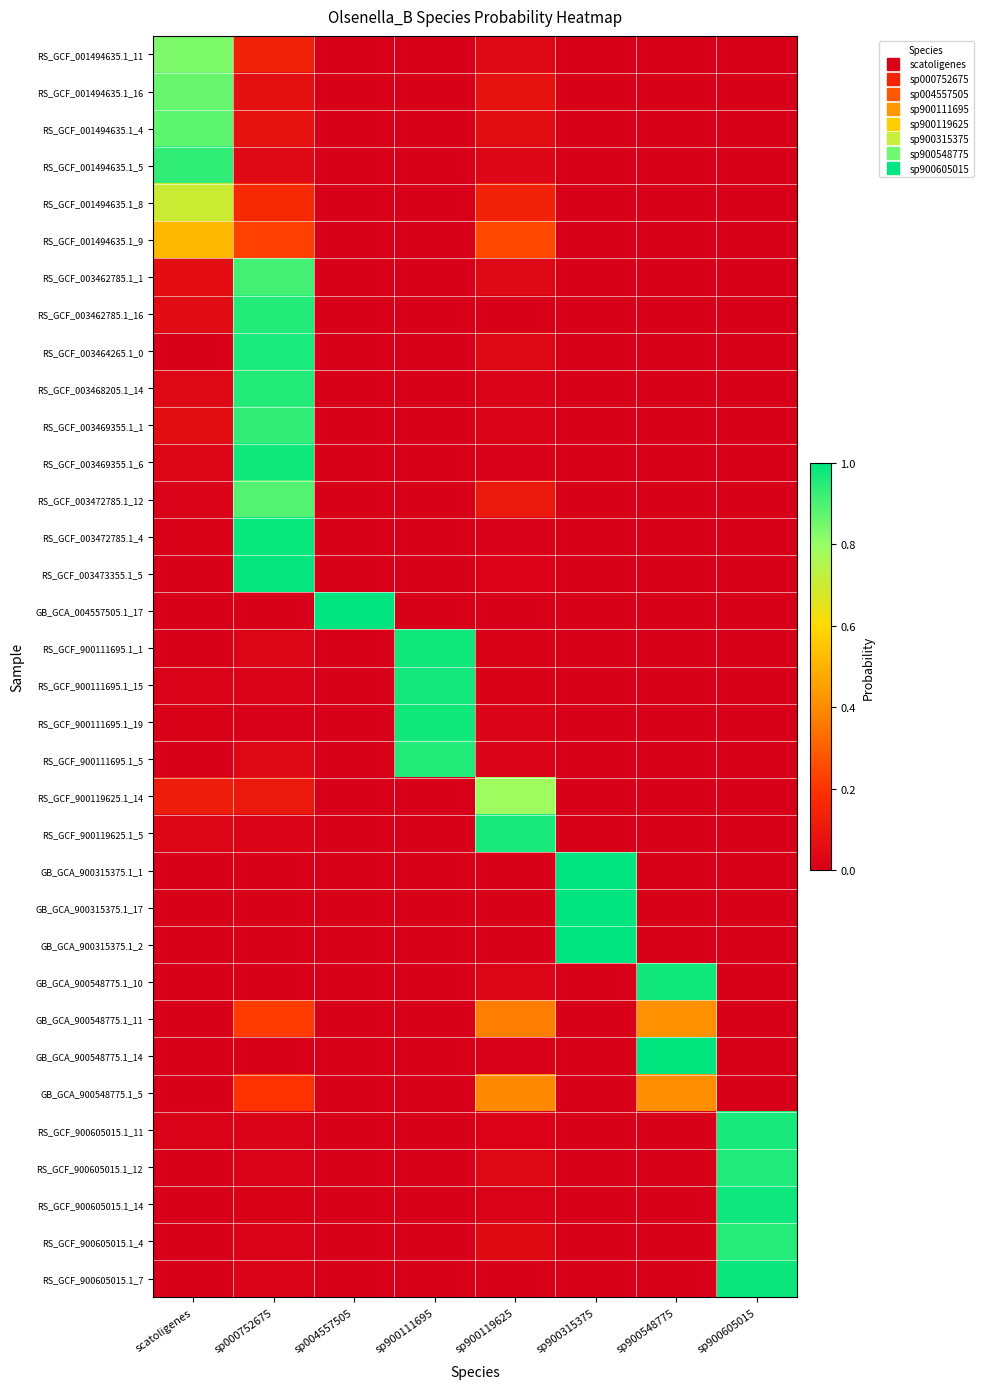

Reading left to right, list all the values displayed in this chart.

RS_GCF_001494635.1_11: scatoligenes=0.8	sp000752675=0.1	sp004557505=0.0	sp900111695=0.0	sp900119625=0.0	sp900315375=0.0	sp900548775=0.0	sp900605015=0.0
RS_GCF_001494635.1_16: scatoligenes=0.9	sp000752675=0.1	sp004557505=0.0	sp900111695=0.0	sp900119625=0.1	sp900315375=0.0	sp900548775=0.0	sp900605015=0.0
RS_GCF_001494635.1_4: scatoligenes=0.9	sp000752675=0.1	sp004557505=0.0	sp900111695=0.0	sp900119625=0.1	sp900315375=0.0	sp900548775=0.0	sp900605015=0.0
RS_GCF_001494635.1_5: scatoligenes=0.9	sp000752675=0.0	sp004557505=0.0	sp900111695=0.0	sp900119625=0.0	sp900315375=0.0	sp900548775=0.0	sp900605015=0.0
RS_GCF_001494635.1_8: scatoligenes=0.7	sp000752675=0.2	sp004557505=0.0	sp900111695=0.0	sp900119625=0.1	sp900315375=0.0	sp900548775=0.0	sp900605015=0.0
RS_GCF_001494635.1_9: scatoligenes=0.5	sp000752675=0.2	sp004557505=0.0	sp900111695=0.0	sp900119625=0.2	sp900315375=0.0	sp900548775=0.0	sp900605015=0.0
RS_GCF_003462785.1_1: scatoligenes=0.1	sp000752675=0.9	sp004557505=0.0	sp900111695=0.0	sp900119625=0.0	sp900315375=0.0	sp900548775=0.0	sp900605015=0.0
RS_GCF_003462785.1_16: scatoligenes=0.0	sp000752675=1.0	sp004557505=0.0	sp900111695=0.0	sp900119625=0.0	sp900315375=0.0	sp900548775=0.0	sp900605015=0.0
RS_GCF_003464265.1_0: scatoligenes=0.0	sp000752675=1.0	sp004557505=0.0	sp900111695=0.0	sp900119625=0.0	sp900315375=0.0	sp900548775=0.0	sp900605015=0.0
RS_GCF_003468205.1_14: scatoligenes=0.0	sp000752675=1.0	sp004557505=0.0	sp900111695=0.0	sp900119625=0.0	sp900315375=0.0	sp900548775=0.0	sp900605015=0.0
RS_GCF_003469355.1_1: scatoligenes=0.1	sp000752675=0.9	sp004557505=0.0	sp900111695=0.0	sp900119625=0.0	sp900315375=0.0	sp900548775=0.0	sp900605015=0.0
RS_GCF_003469355.1_6: scatoligenes=0.0	sp000752675=1.0	sp004557505=0.0	sp900111695=0.0	sp900119625=0.0	sp900315375=0.0	sp900548775=0.0	sp900605015=0.0
RS_GCF_003472785.1_12: scatoligenes=0.0	sp000752675=0.9	sp004557505=0.0	sp900111695=0.0	sp900119625=0.1	sp900315375=0.0	sp900548775=0.0	sp900605015=0.0
RS_GCF_003472785.1_4: scatoligenes=0.0	sp000752675=1.0	sp004557505=0.0	sp900111695=0.0	sp900119625=0.0	sp900315375=0.0	sp900548775=0.0	sp900605015=0.0
RS_GCF_003473355.1_5: scatoligenes=0.0	sp000752675=1.0	sp004557505=0.0	sp900111695=0.0	sp900119625=0.0	sp900315375=0.0	sp900548775=0.0	sp900605015=0.0
GB_GCA_004557505.1_17: scatoligenes=0.0	sp000752675=0.0	sp004557505=1.0	sp900111695=0.0	sp900119625=0.0	sp900315375=0.0	sp900548775=0.0	sp900605015=0.0
RS_GCF_900111695.1_1: scatoligenes=0.0	sp000752675=0.0	sp004557505=0.0	sp900111695=1.0	sp900119625=0.0	sp900315375=0.0	sp900548775=0.0	sp900605015=0.0
RS_GCF_900111695.1_15: scatoligenes=0.0	sp000752675=0.0	sp004557505=0.0	sp900111695=1.0	sp900119625=0.0	sp900315375=0.0	sp900548775=0.0	sp900605015=0.0
RS_GCF_900111695.1_19: scatoligenes=0.0	sp000752675=0.0	sp004557505=0.0	sp900111695=1.0	sp900119625=0.0	sp900315375=0.0	sp900548775=0.0	sp900605015=0.0
RS_GCF_900111695.1_5: scatoligenes=0.0	sp000752675=0.0	sp004557505=0.0	sp900111695=1.0	sp900119625=0.0	sp900315375=0.0	sp900548775=0.0	sp900605015=0.0
RS_GCF_900119625.1_14: scatoligenes=0.1	sp000752675=0.1	sp004557505=0.0	sp900111695=0.0	sp900119625=0.8	sp900315375=0.0	sp900548775=0.0	sp900605015=0.0
RS_GCF_900119625.1_5: scatoligenes=0.0	sp000752675=0.0	sp004557505=0.0	sp900111695=0.0	sp900119625=1.0	sp900315375=0.0	sp900548775=0.0	sp900605015=0.0
GB_GCA_900315375.1_1: scatoligenes=0.0	sp000752675=0.0	sp004557505=0.0	sp900111695=0.0	sp900119625=0.0	sp900315375=1.0	sp900548775=0.0	sp900605015=0.0
GB_GCA_900315375.1_17: scatoligenes=0.0	sp000752675=0.0	sp004557505=0.0	sp900111695=0.0	sp900119625=0.0	sp900315375=1.0	sp900548775=0.0	sp900605015=0.0
GB_GCA_900315375.1_2: scatoligenes=0.0	sp000752675=0.0	sp004557505=0.0	sp900111695=0.0	sp900119625=0.0	sp900315375=1.0	sp900548775=0.0	sp900605015=0.0
GB_GCA_900548775.1_10: scatoligenes=0.0	sp000752675=0.0	sp004557505=0.0	sp900111695=0.0	sp900119625=0.0	sp900315375=0.0	sp900548775=1.0	sp900605015=0.0
GB_GCA_900548775.1_11: scatoligenes=0.0	sp000752675=0.2	sp004557505=0.0	sp900111695=0.0	sp900119625=0.4	sp900315375=0.0	sp900548775=0.4	sp900605015=0.0
GB_GCA_900548775.1_14: scatoligenes=0.0	sp000752675=0.0	sp004557505=0.0	sp900111695=0.0	sp900119625=0.0	sp900315375=0.0	sp900548775=1.0	sp900605015=0.0
GB_GCA_900548775.1_5: scatoligenes=0.0	sp000752675=0.2	sp004557505=0.0	sp900111695=0.0	sp900119625=0.4	sp900315375=0.0	sp900548775=0.4	sp900605015=0.0
RS_GCF_900605015.1_11: scatoligenes=0.0	sp000752675=0.0	sp004557505=0.0	sp900111695=0.0	sp900119625=0.0	sp900315375=0.0	sp900548775=0.0	sp900605015=1.0
RS_GCF_900605015.1_12: scatoligenes=0.0	sp000752675=0.0	sp004557505=0.0	sp900111695=0.0	sp900119625=0.0	sp900315375=0.0	sp900548775=0.0	sp900605015=1.0
RS_GCF_900605015.1_14: scatoligenes=0.0	sp000752675=0.0	sp004557505=0.0	sp900111695=0.0	sp900119625=0.0	sp900315375=0.0	sp900548775=0.0	sp900605015=1.0
RS_GCF_900605015.1_4: scatoligenes=0.0	sp000752675=0.0	sp004557505=0.0	sp900111695=0.0	sp900119625=0.0	sp900315375=0.0	sp900548775=0.0	sp900605015=0.9
RS_GCF_900605015.1_7: scatoligenes=0.0	sp000752675=0.0	sp004557505=0.0	sp900111695=0.0	sp900119625=0.0	sp900315375=0.0	sp900548775=0.0	sp900605015=1.0